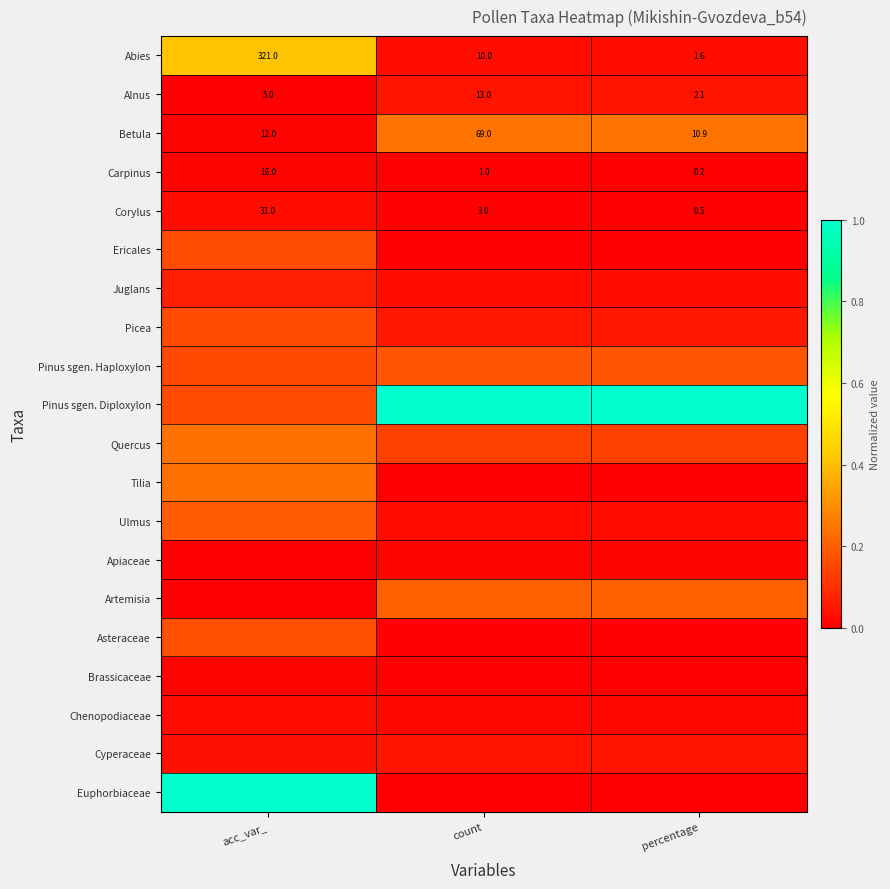

At which label is Pinus sgen. Diploxylon closest to 0?

acc_var_